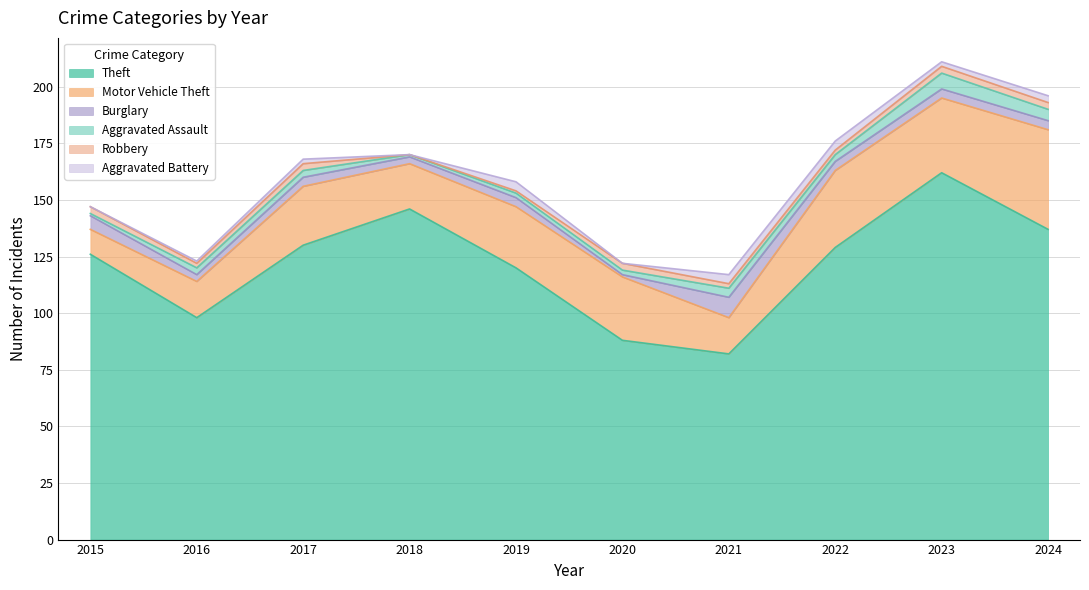

What is the difference between the maximum and minimum values in the Aggravated Battery series?

4